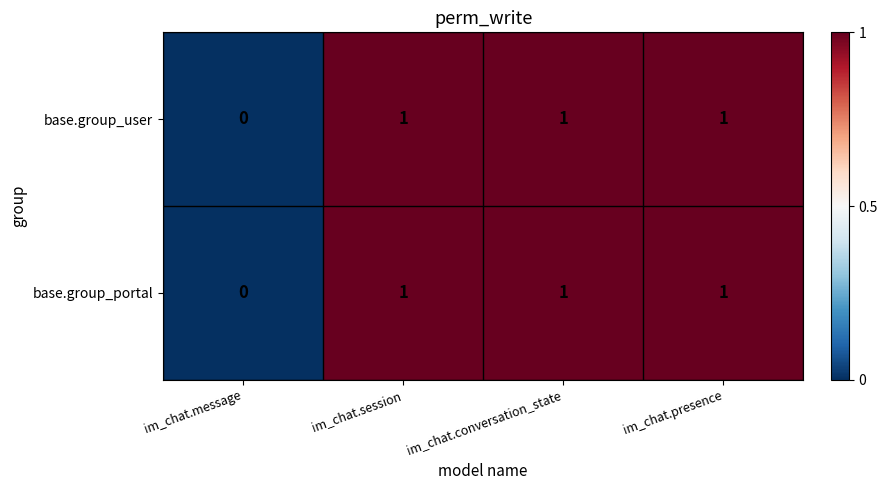

Reading left to right, extract all data points from this chart.

base.group_user: 0	1	1	1
base.group_portal: 0	1	1	1